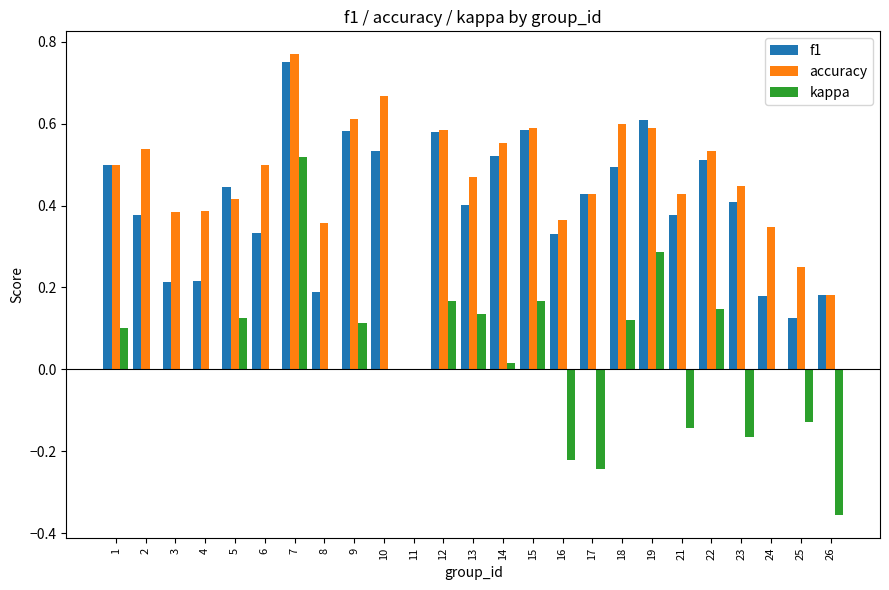

The value of kappa at 12 is 0.2. True or false?

True